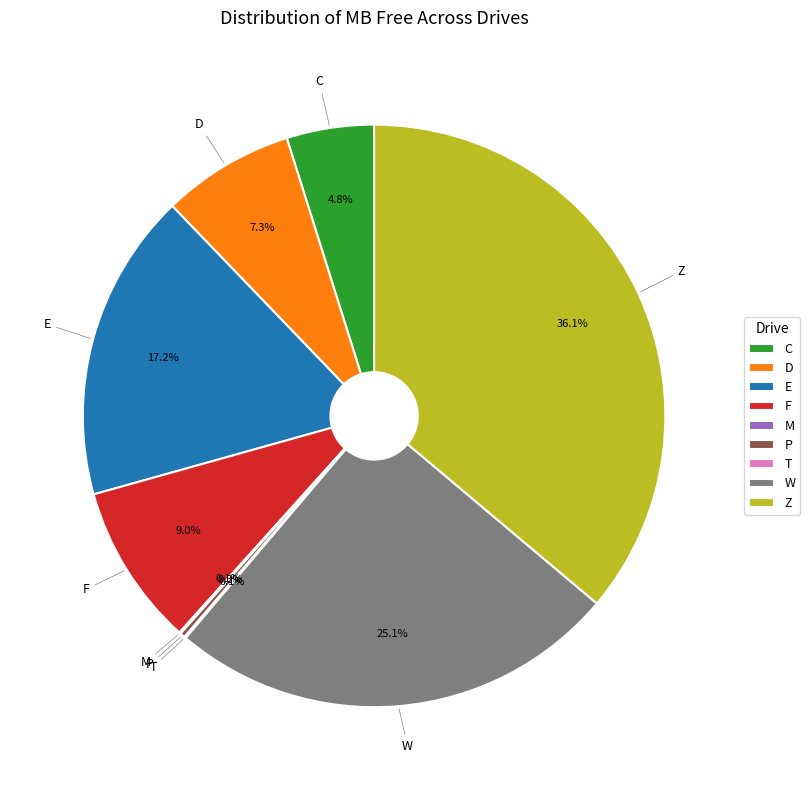

What is the largest slice in the pie chart?

Z